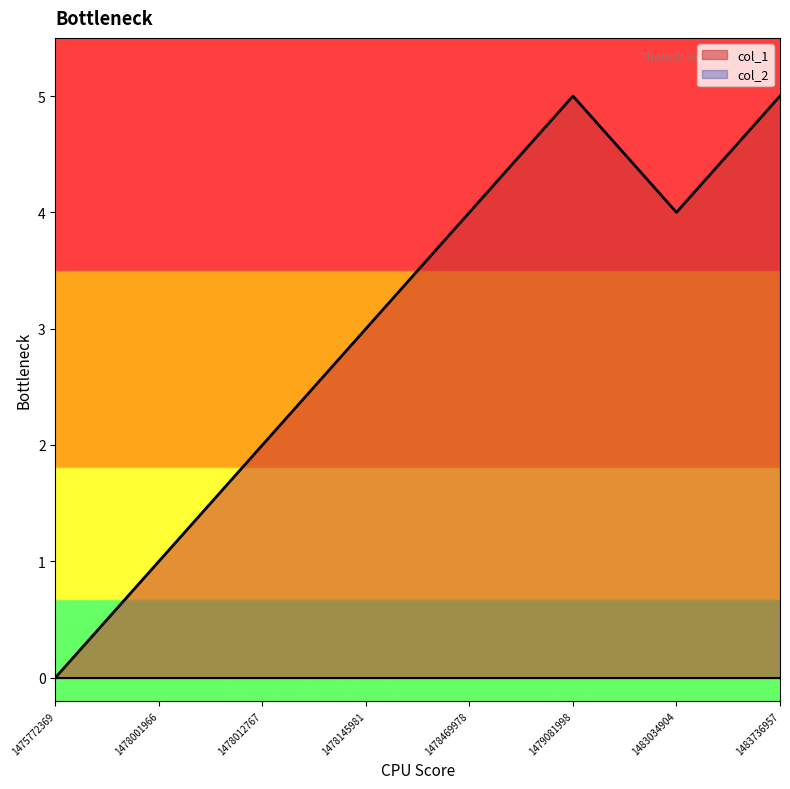

Count the values in the range 2 to 5.

6